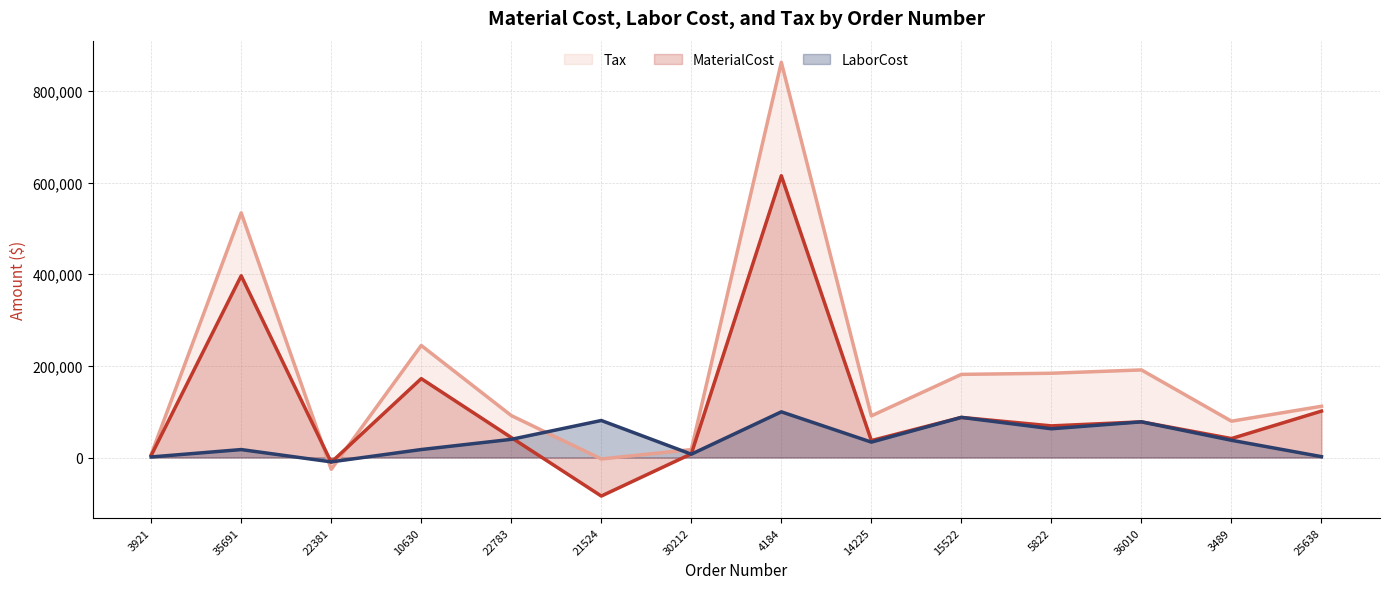

What is the difference between the MaterialCost values at 30212 and 25638?

93302.4